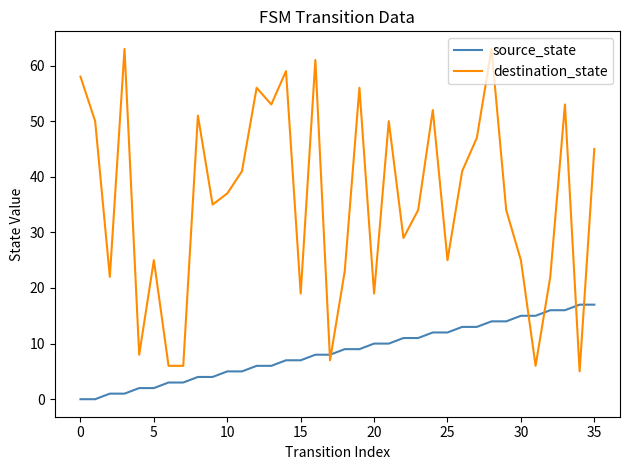

List the series in order of their overall mean, lowest first.

source_state, destination_state